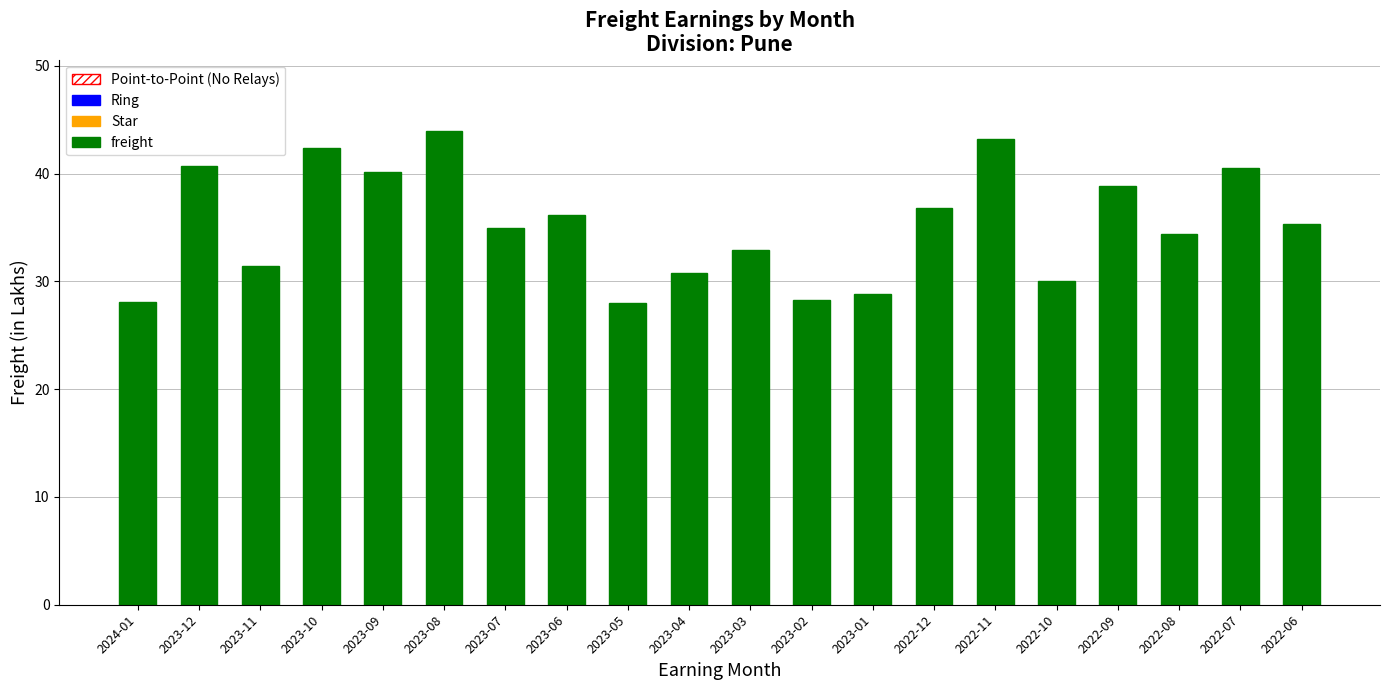

Read the value at 2022-12.

36.8